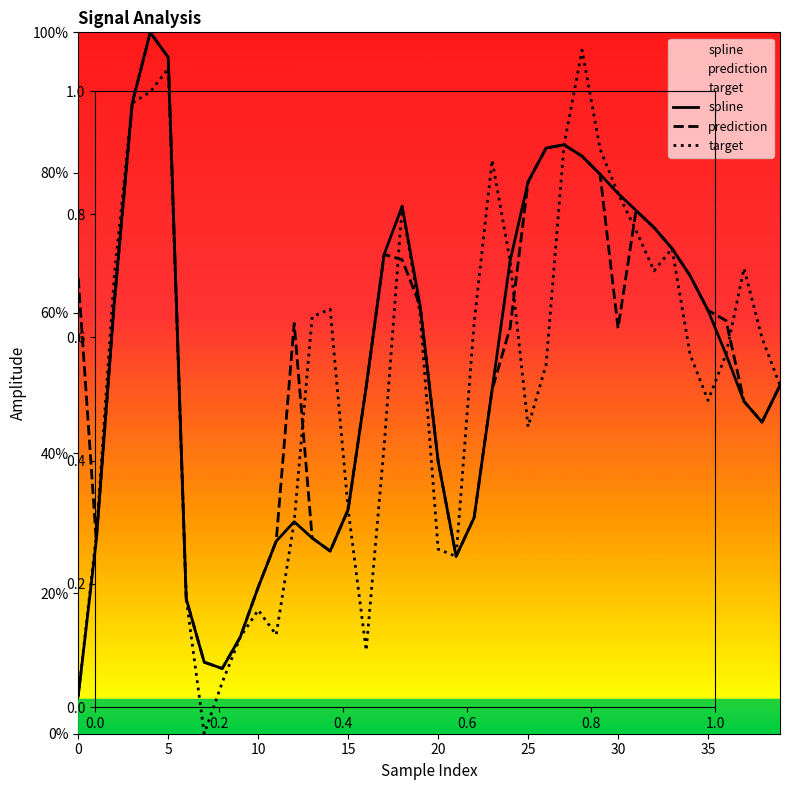

Is it true that spline equals 78.7 at 25?

True